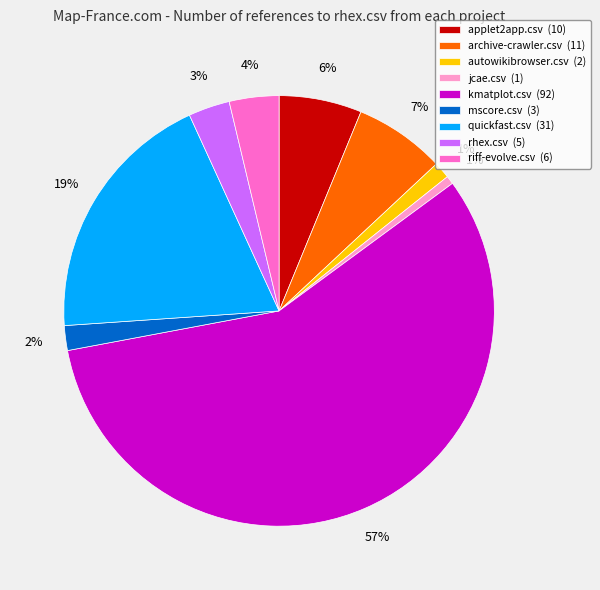

Is there any slice that represents more than half of the pie?

Yes